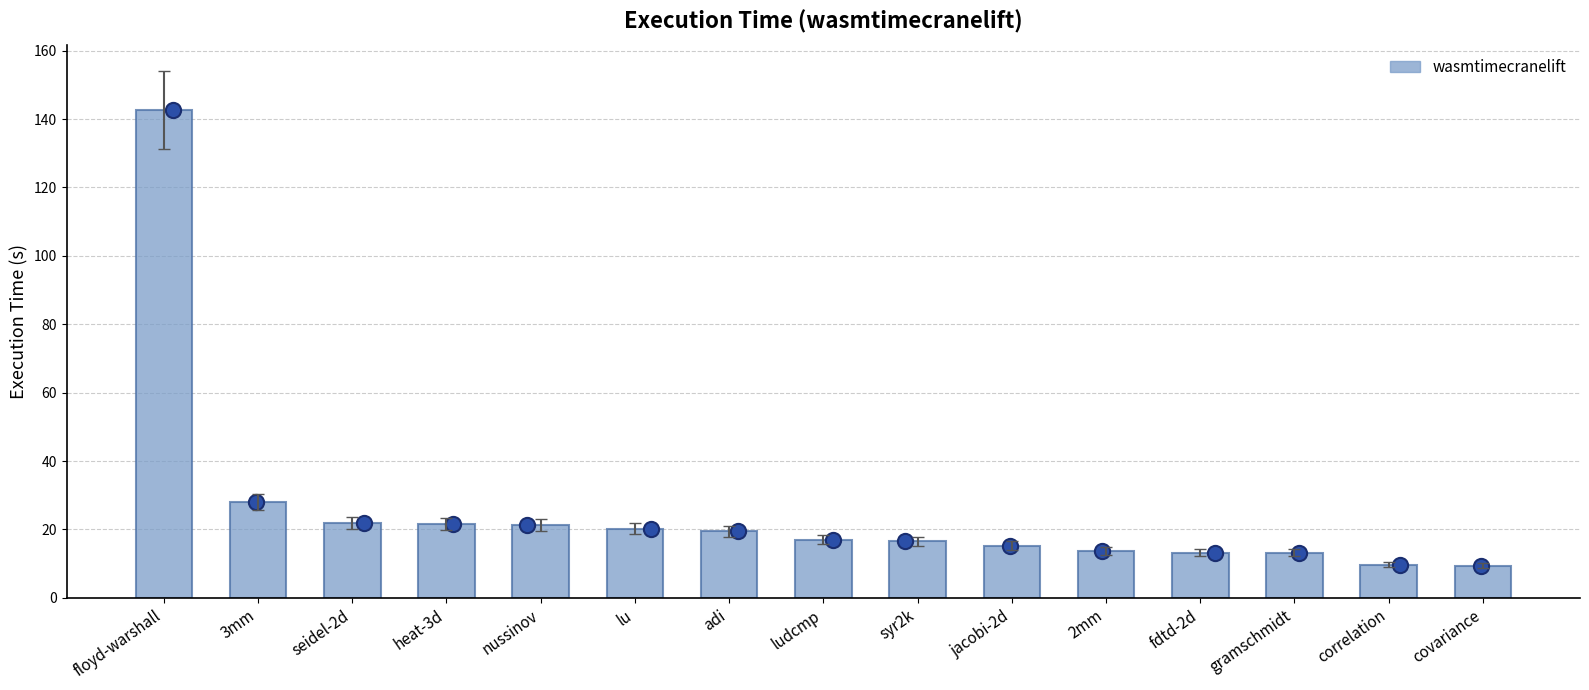

What is the ratio of the value at floyd-warshall to the value at nussinov?

6.7